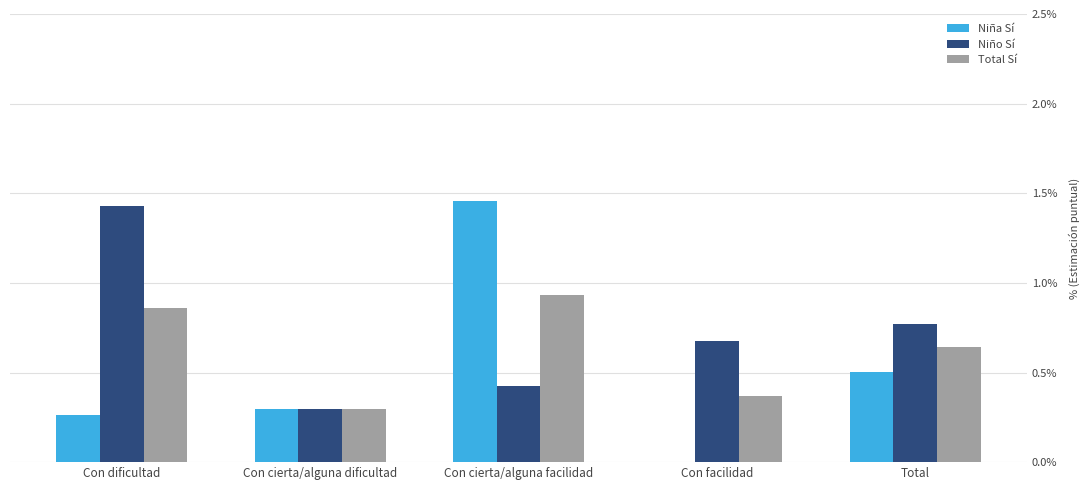

At which label does Niña Sí reach its peak?

Con cierta/alguna facilidad